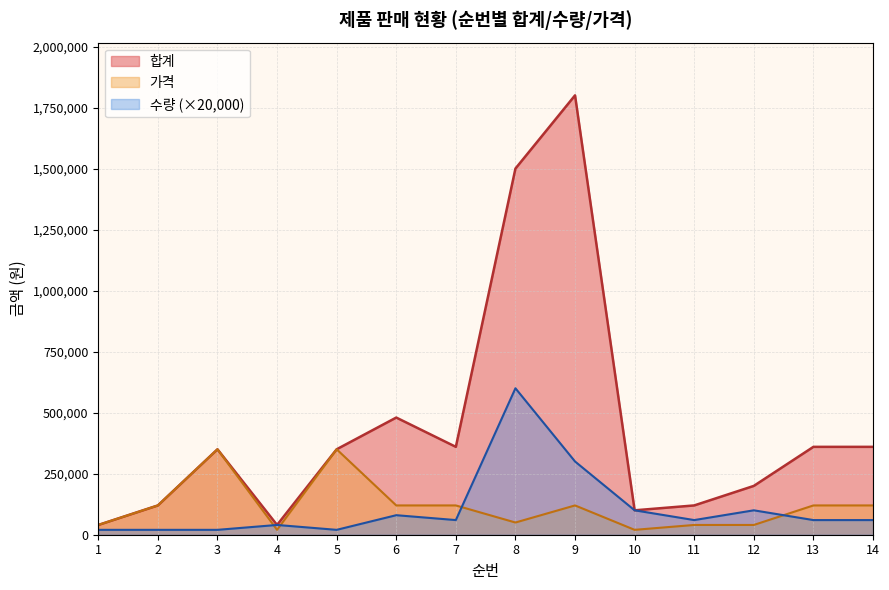

What is the sum of the 수량 values at 14 and 8?

660000